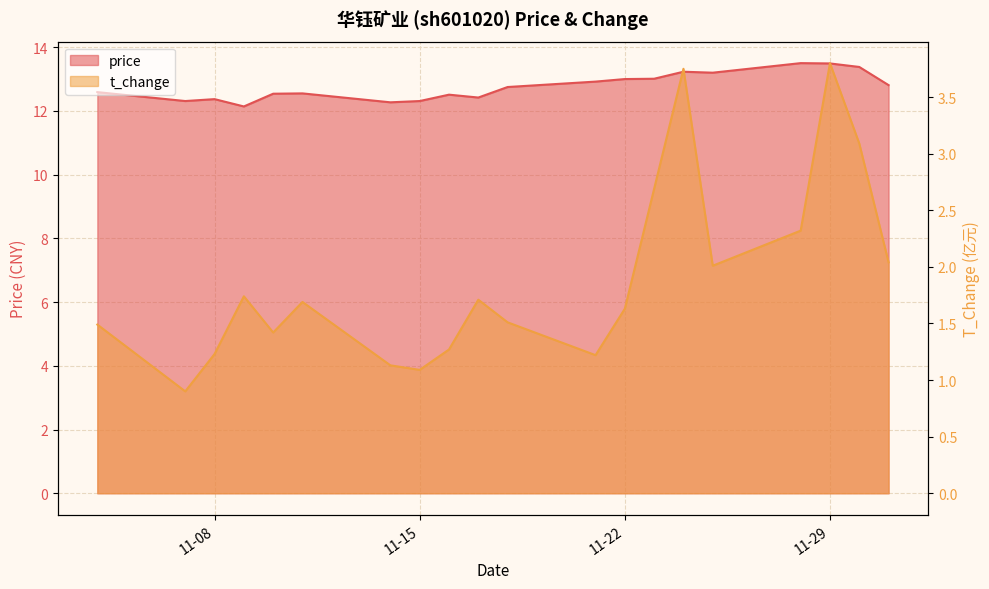

What is the difference between the highest and lowest values at 2022-11-04?

11.1